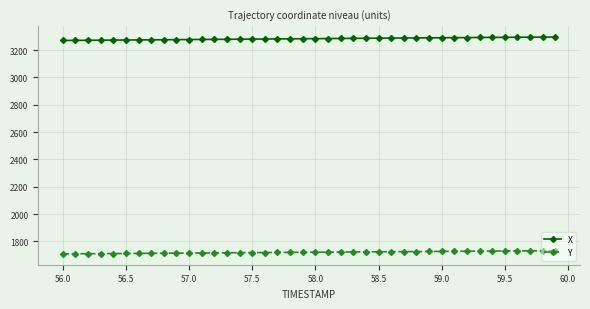

Rank the series by their maximum value, from highest to lowest.

X, Y